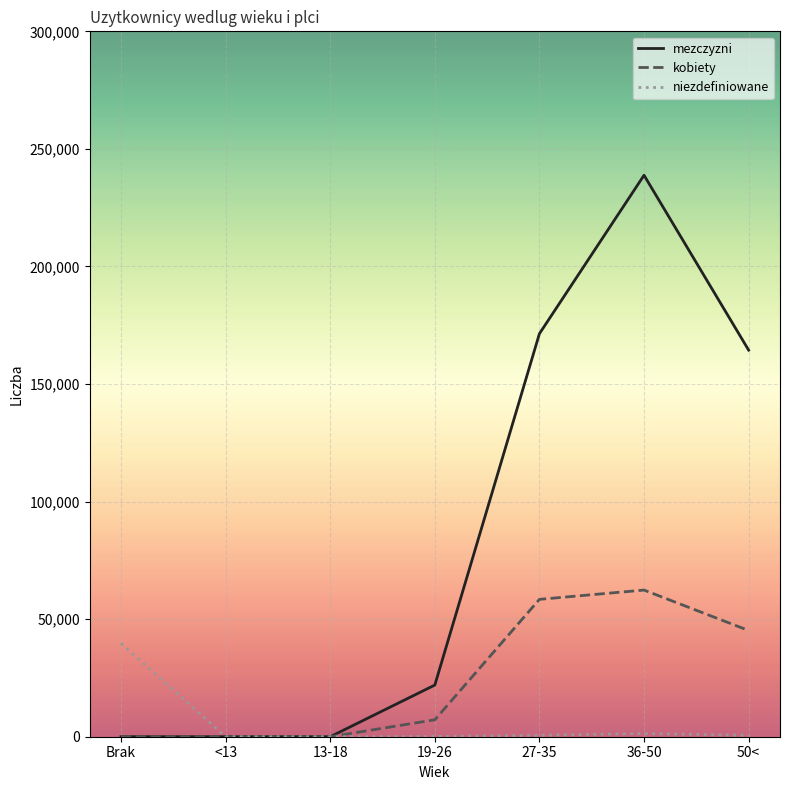

List the series in order of their overall mean, lowest first.

niezdefiniowane, kobiety, mezczyzni